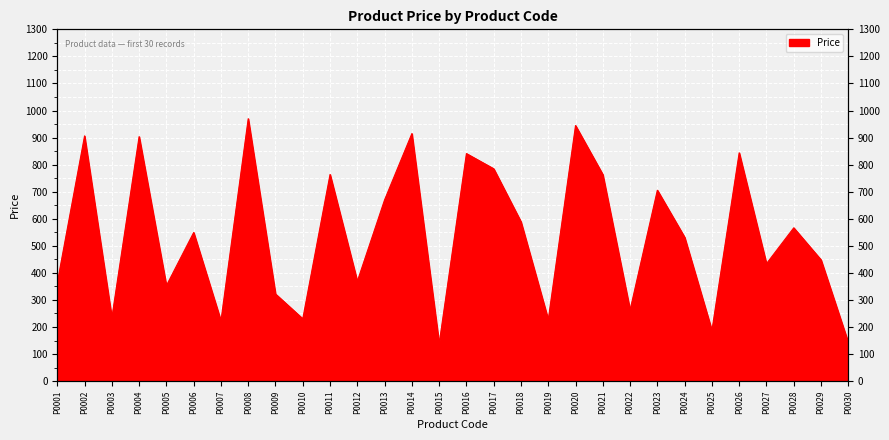

The chart shows a value of 588.8 at P0018. True or false?

True